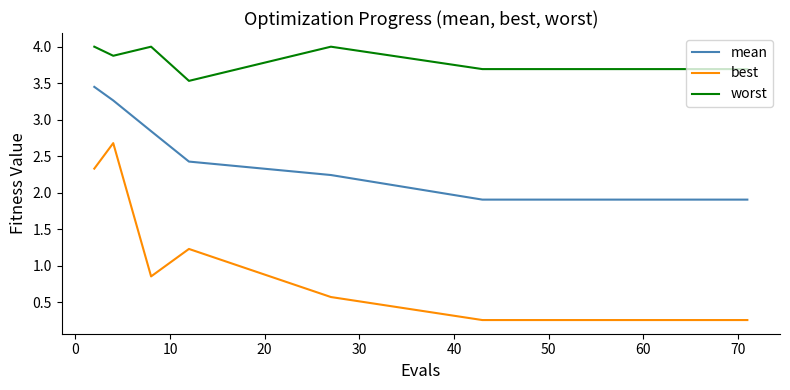

Reading right to left, list all the values displayed in this chart.

mean: 1.9	1.9	1.9	1.9	1.9	1.9	1.9	1.9	1.9	1.9	2.2	2.4	2.8	3.3	3.5
best: 0.3	0.3	0.3	0.3	0.3	0.3	0.3	0.3	0.3	0.3	0.6	1.2	0.9	2.7	2.3
worst: 3.7	3.7	3.7	3.7	3.7	3.7	3.7	3.7	3.7	3.7	4.0	3.5	4.0	3.9	4.0